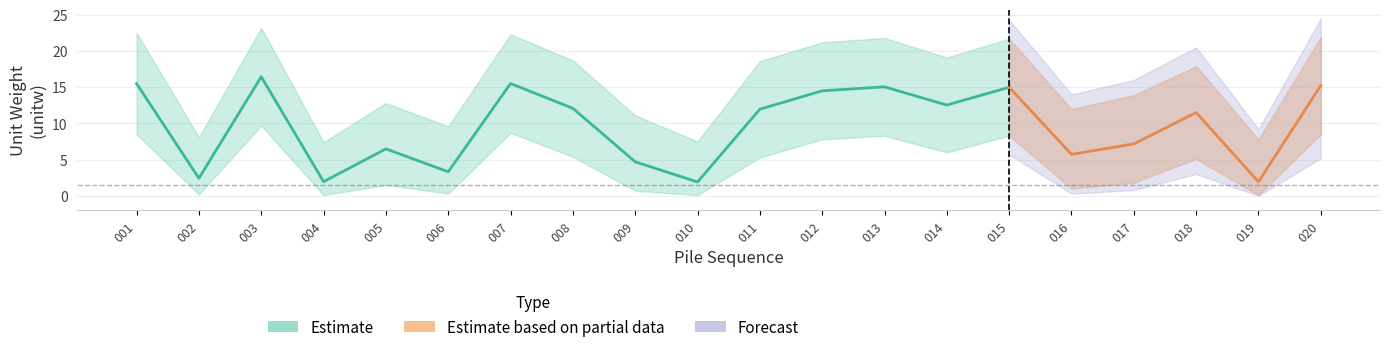

Between 007 and 009, which is larger?

007